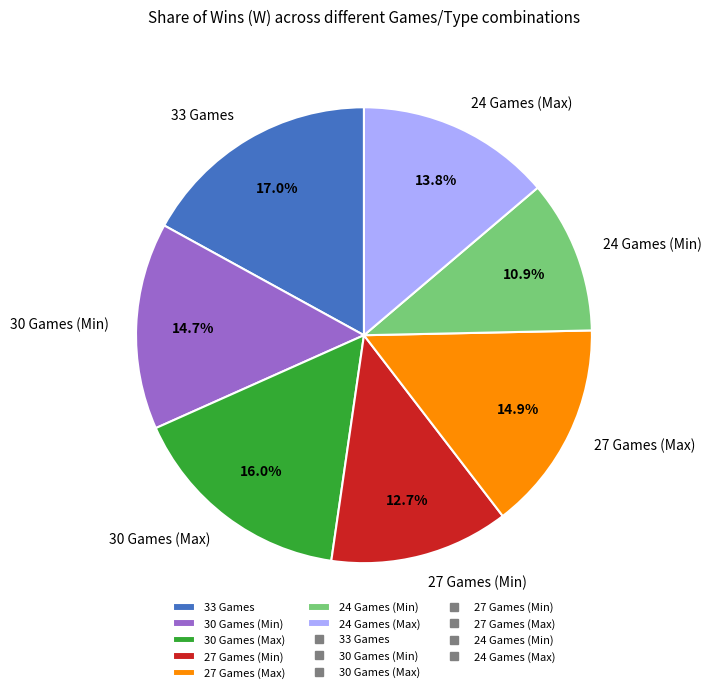

To the nearest percent, what is the difference between the largest and smallest slice percentages?

6%